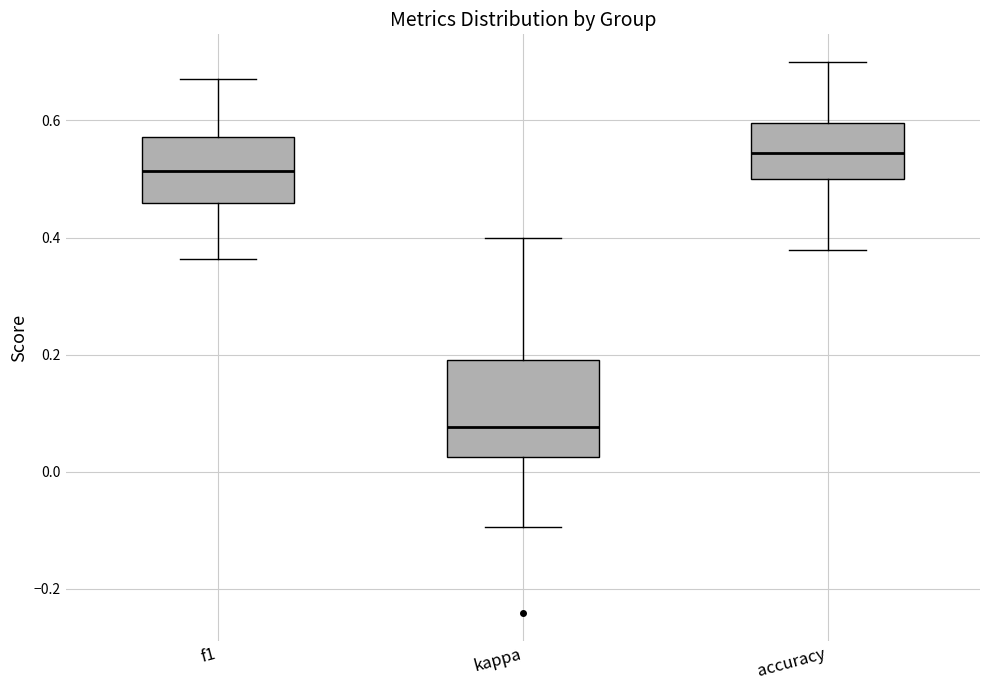

Reading left to right, transcribe this box plot: for each box, give where its median line is, the range the box spans, and where its two whiskers end, as read against the y-axis. The values are not printed on the chart, so give them approximately, as read against the axis.

f1: median 0.52, box 0.46 to 0.58, whiskers 0.36 to 0.68
kappa: median 0.08, box 0.02 to 0.20, whiskers -0.10 to 0.40
accuracy: median 0.54, box 0.50 to 0.60, whiskers 0.38 to 0.70